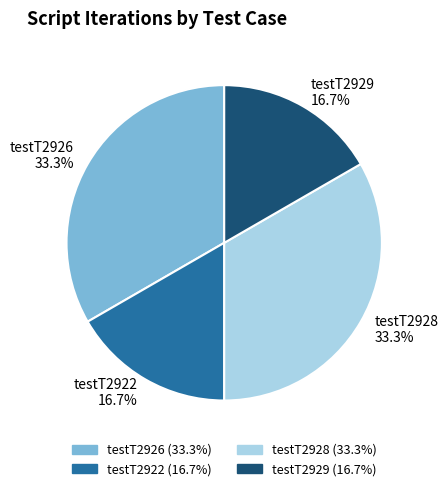

Combined, what portion of the pie is testT2922 and testT2926?

50.0%